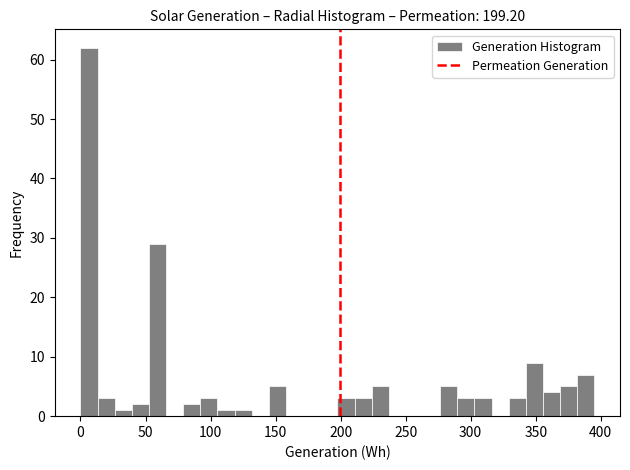

Read against the x-axis, roughly where is the centre of the tallest bar?

5